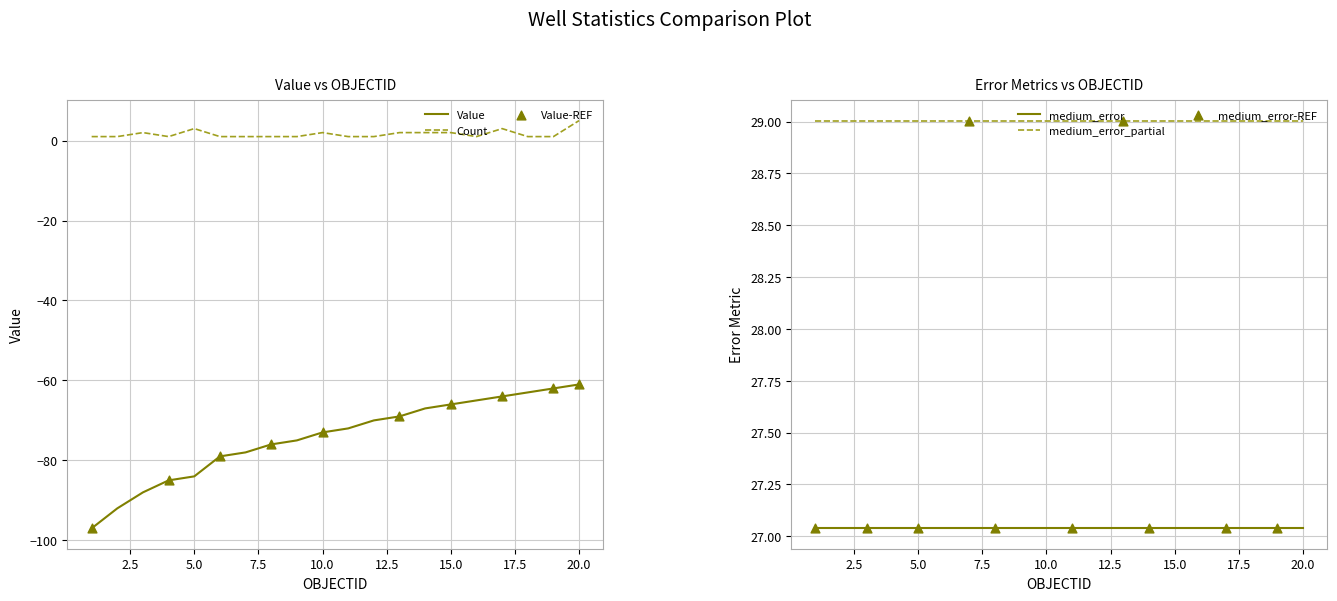

What is the total value across all series at 14?

-7.9